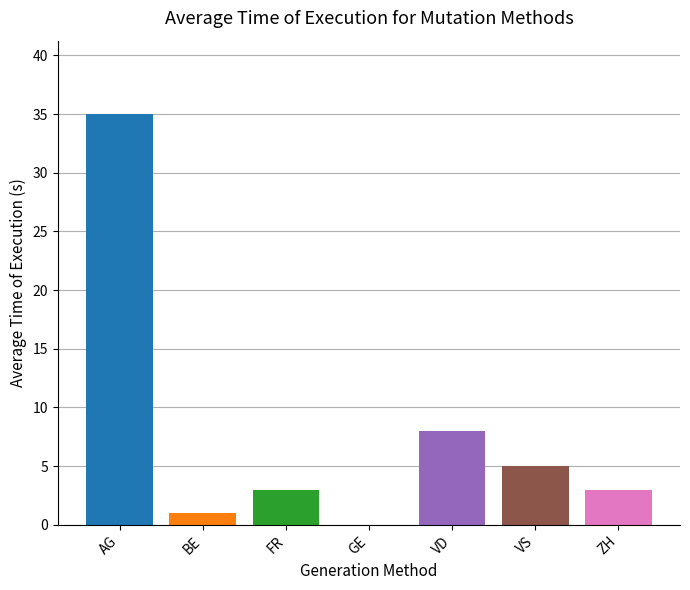

Where is the data nearest to the value 17?

VD